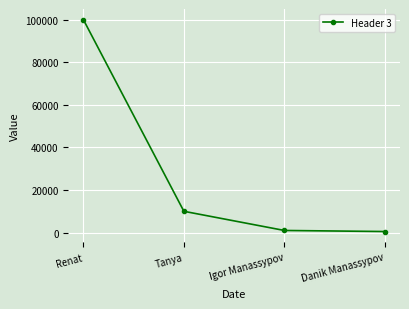

Reading right to left, transcribe all the data shown in this chart.

500	1000	10000	100000